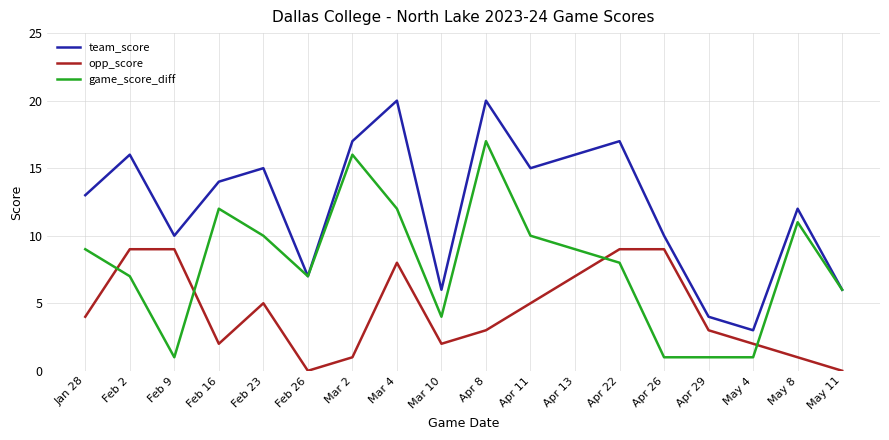

Which series has the largest total across all categories?

team_score